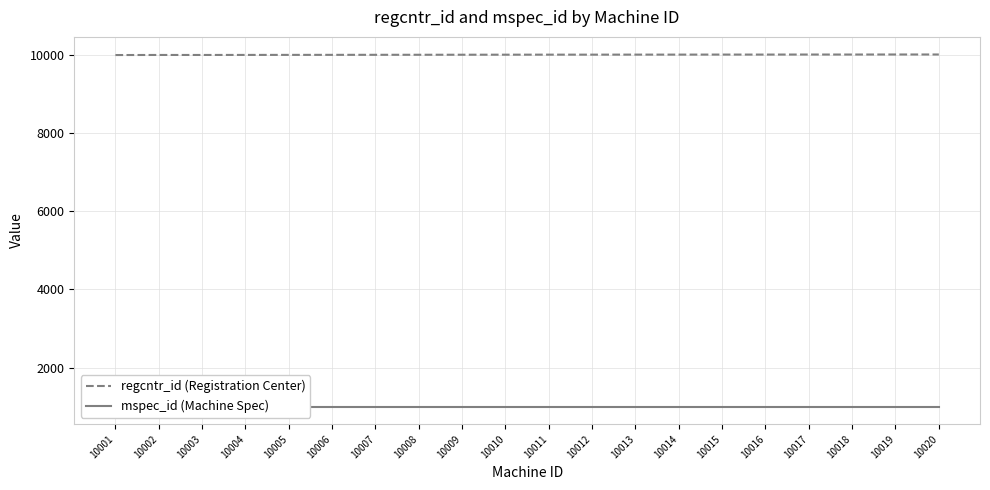

What is the average value of the mspec_id (Machine Spec) series?

1001